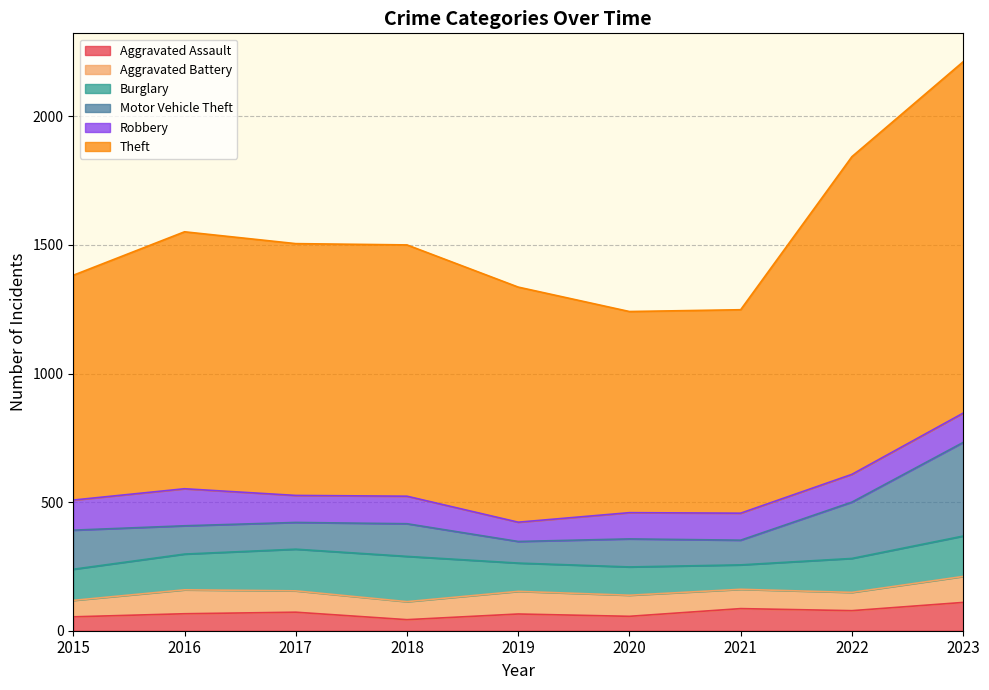

What is the average value of the Robbery series?

109